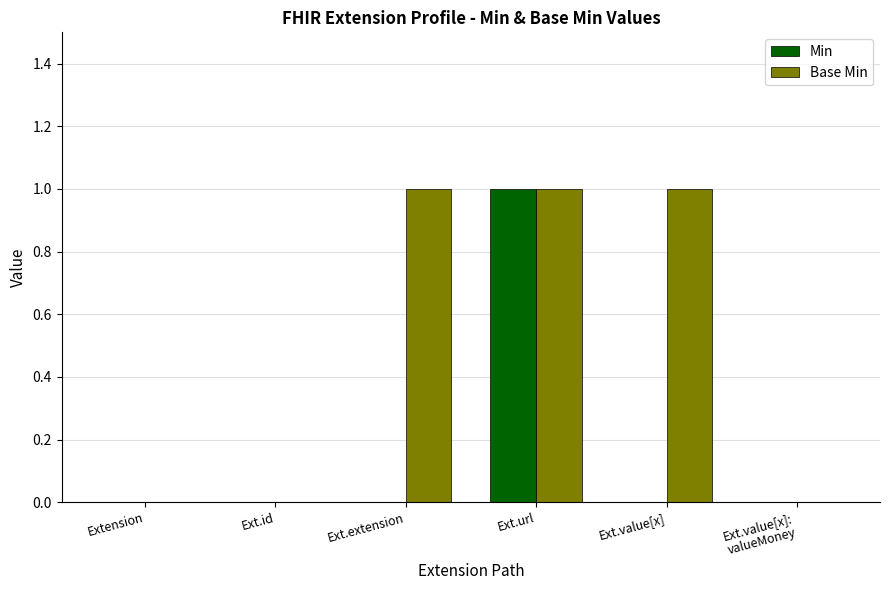

Is the value of Min at Ext.url greater than the value of Base Min at Extension?

Yes